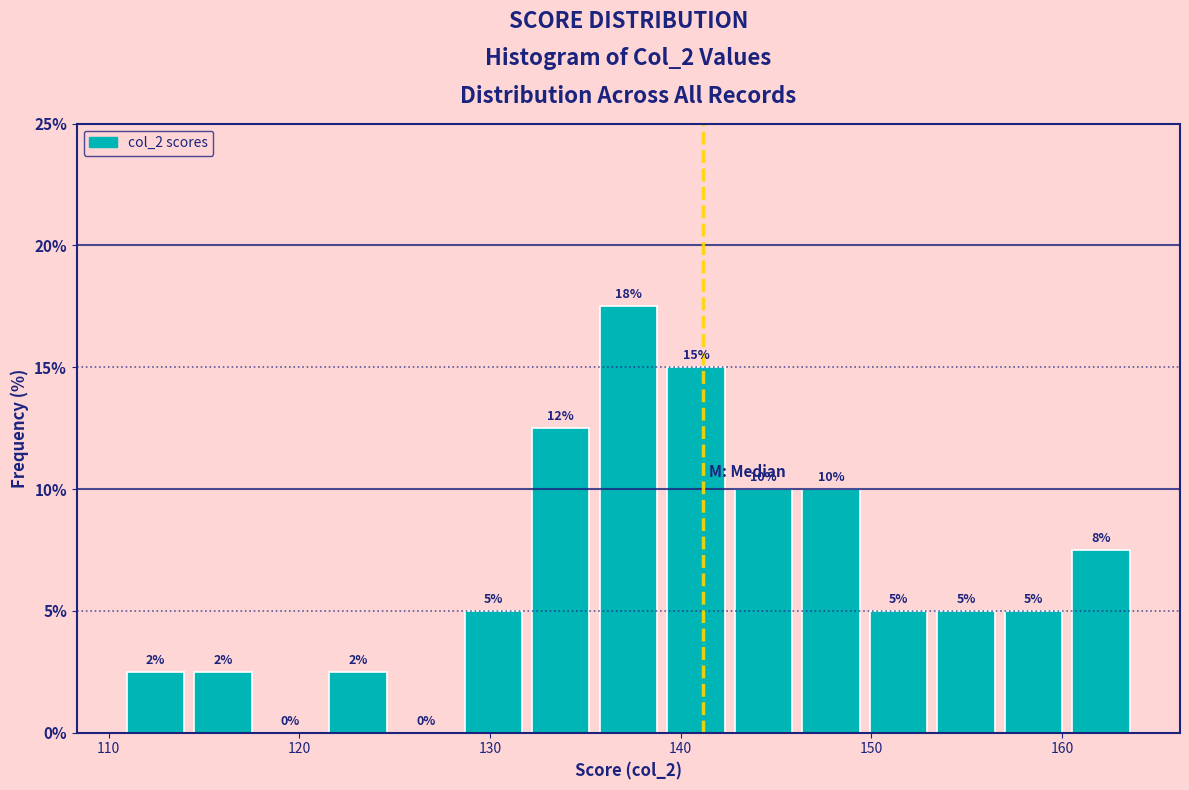

Around what value on the x-axis is the tallest bar? Give the approximate position of its centre, as read against the axis.

137